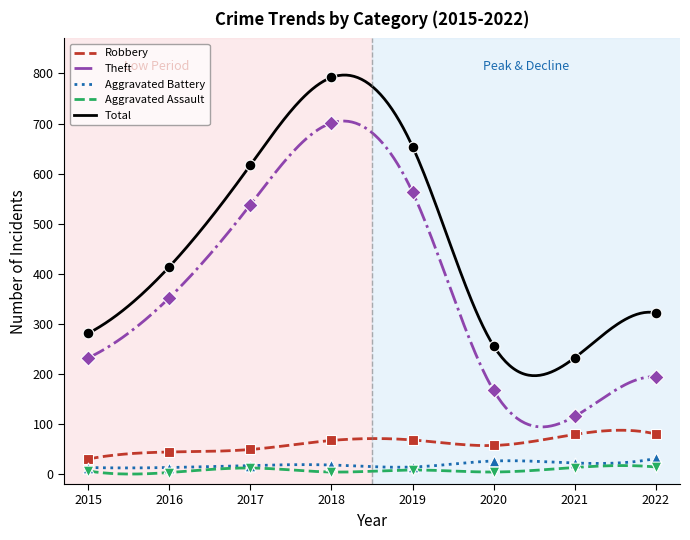

Which series contains the lowest Y value?

Aggravated Assault